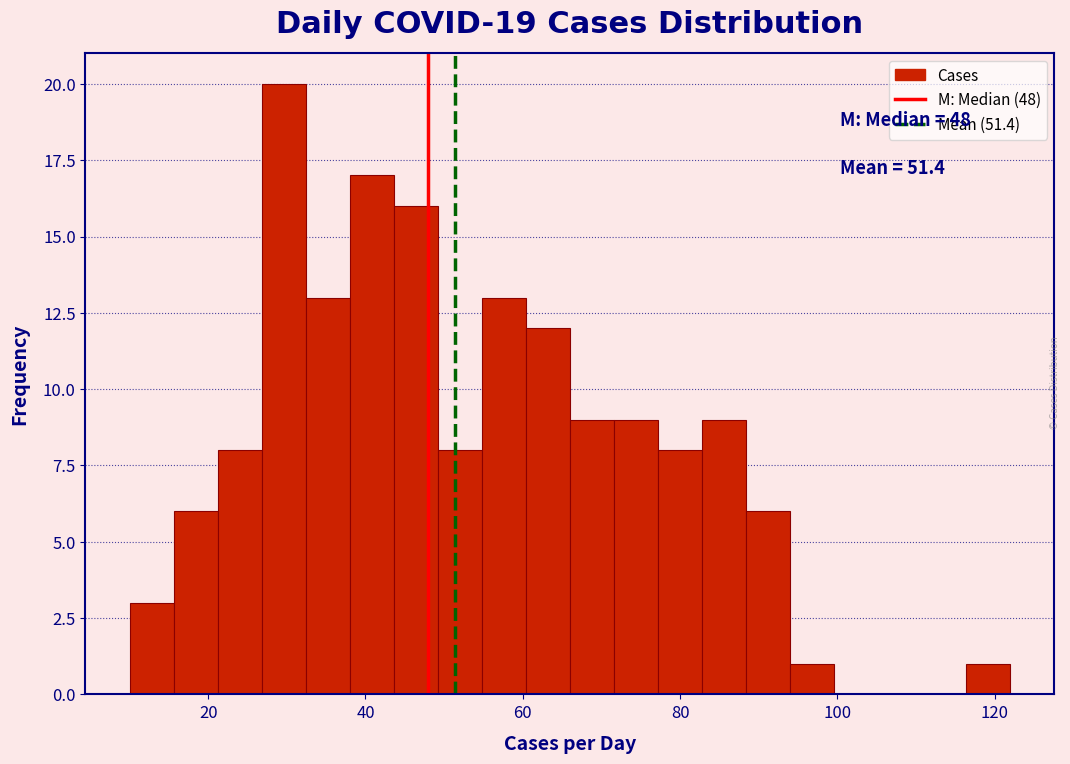

Read against the x-axis, roughly where is the centre of the tallest bar?

30